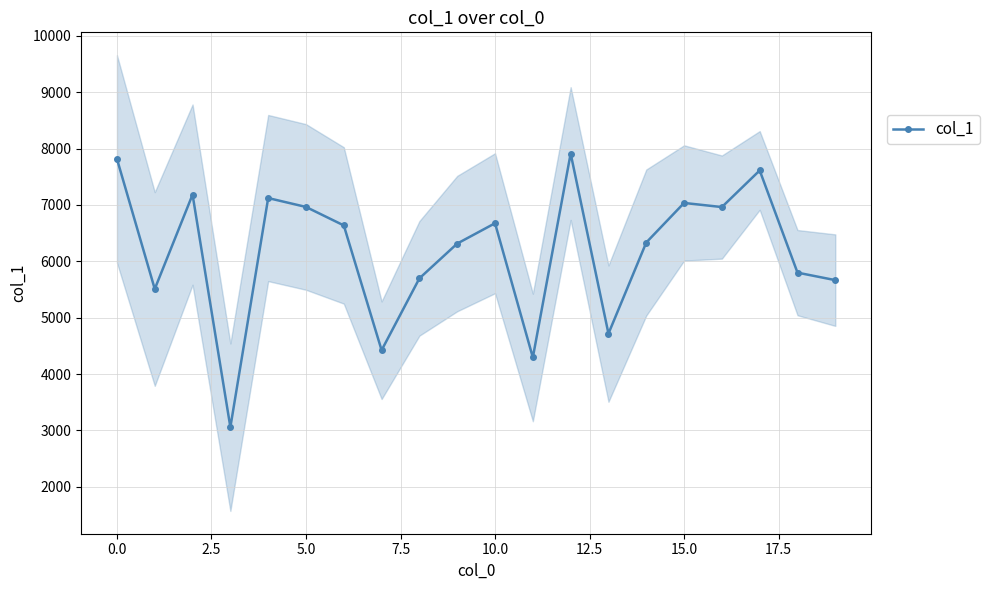

How many data points in col_1 are less than 6637?

10